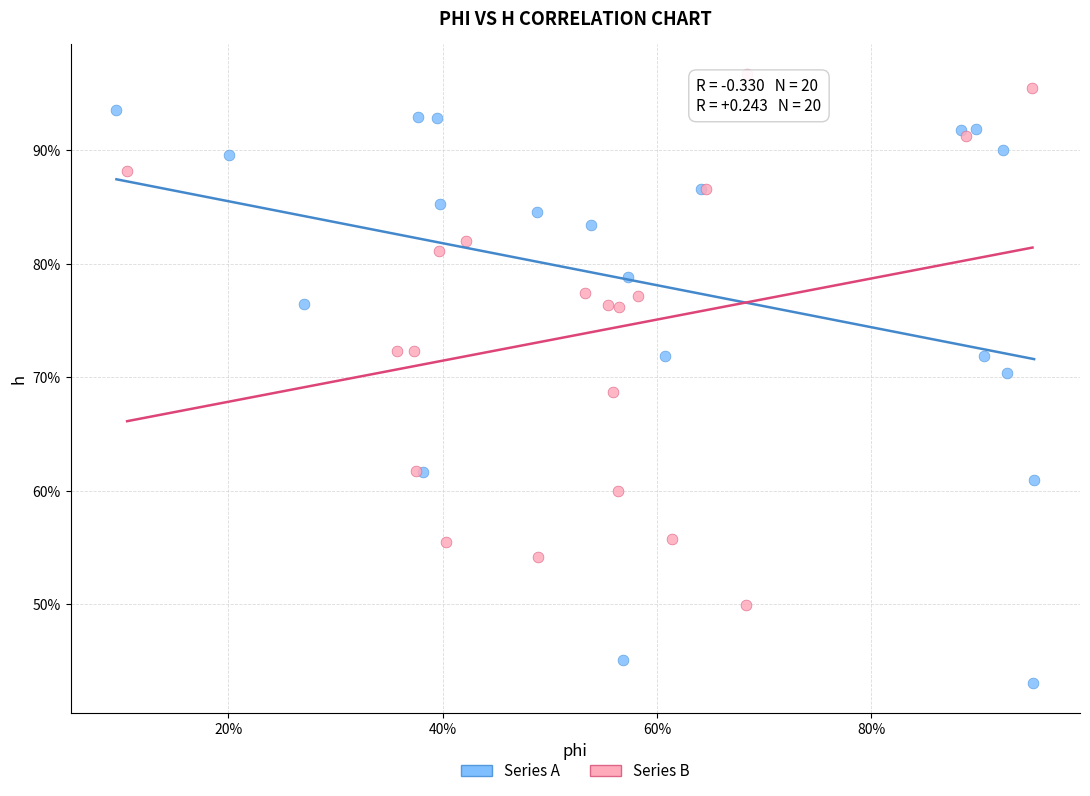

What are all the series names shown in the legend?

Series A, Series B